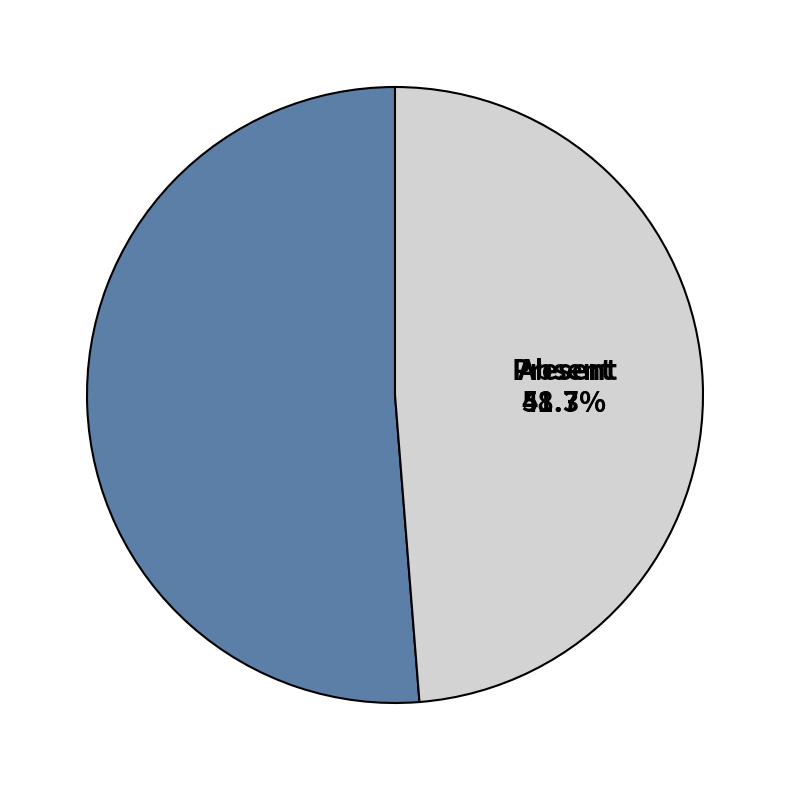

Does 146218 account for over 50% of the chart?

No